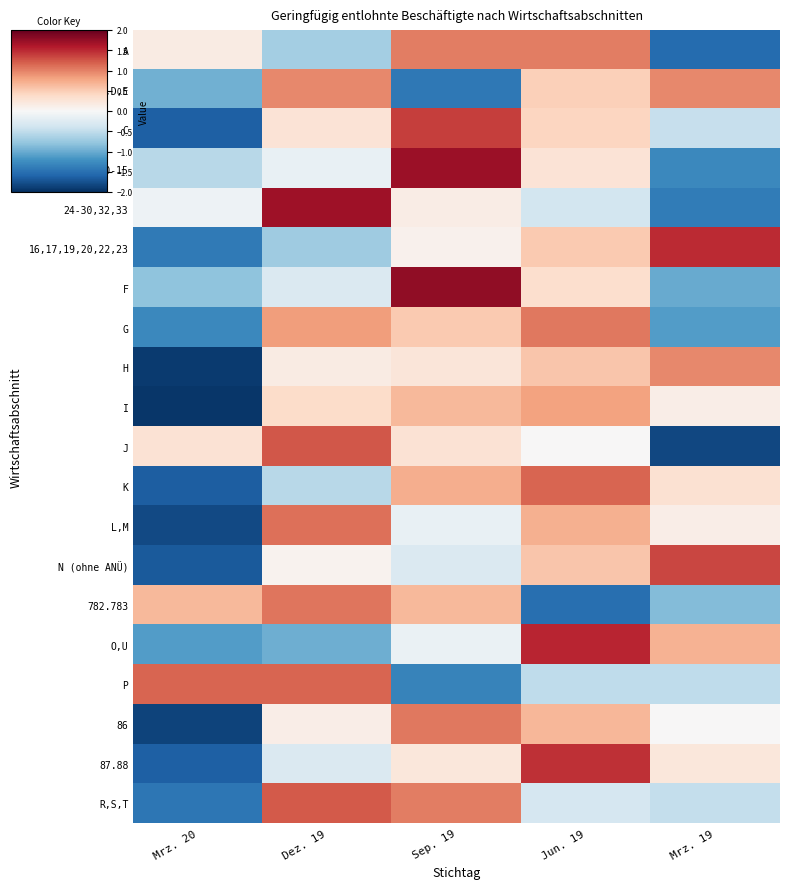

List the series in order of their peak value, highest first.

F, dav.10-15, 24-30,32,33, O,U, 16,17,19,20,22,23, 87.88, C, N (ohne ANÜ), J, R,S,T, P, K, L,M, 782.783, G, 86, A, H, B,D,E, I